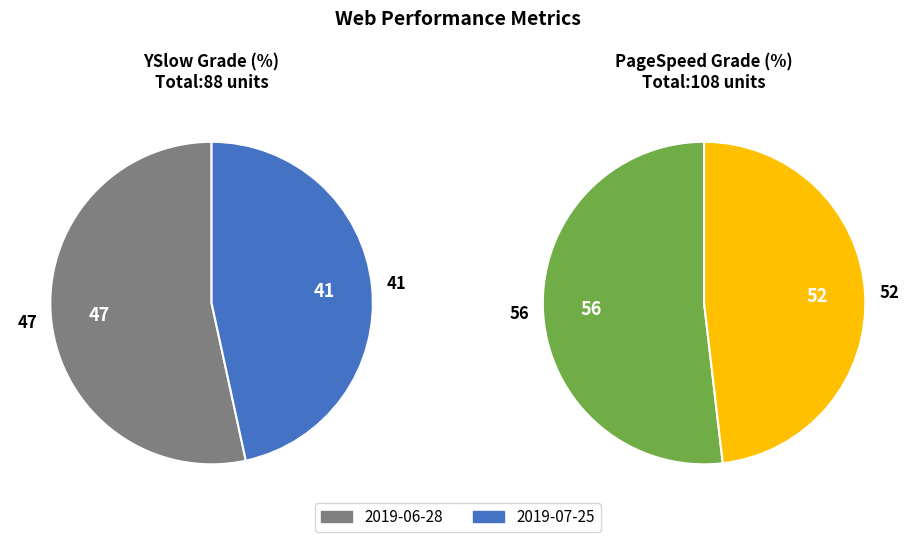

Between 2019-06-28 and 2019-07-25, which series saw the biggest shift?

YSlow Grade (%)